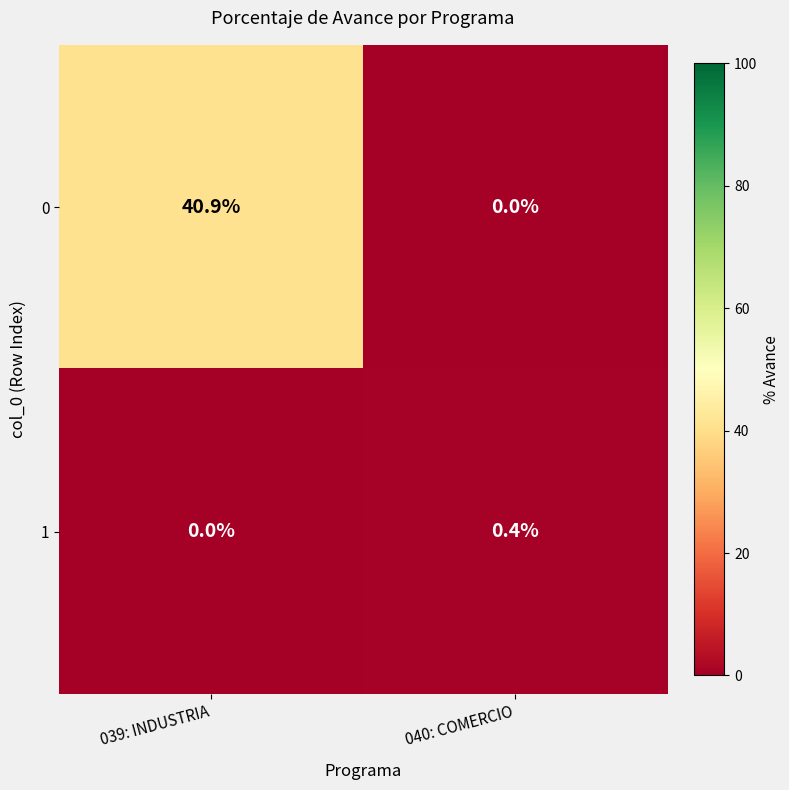

At which category is the sum across all series the highest?

039: INDUSTRIA